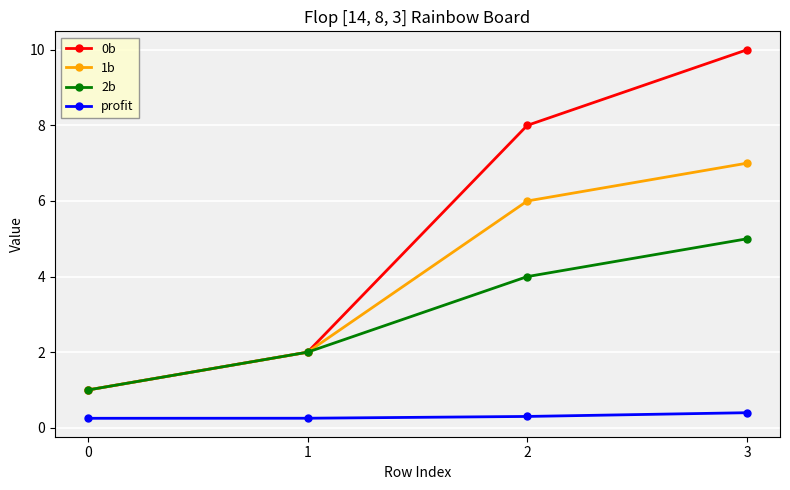

The value of 1b at 1 is 3.2. True or false?

False